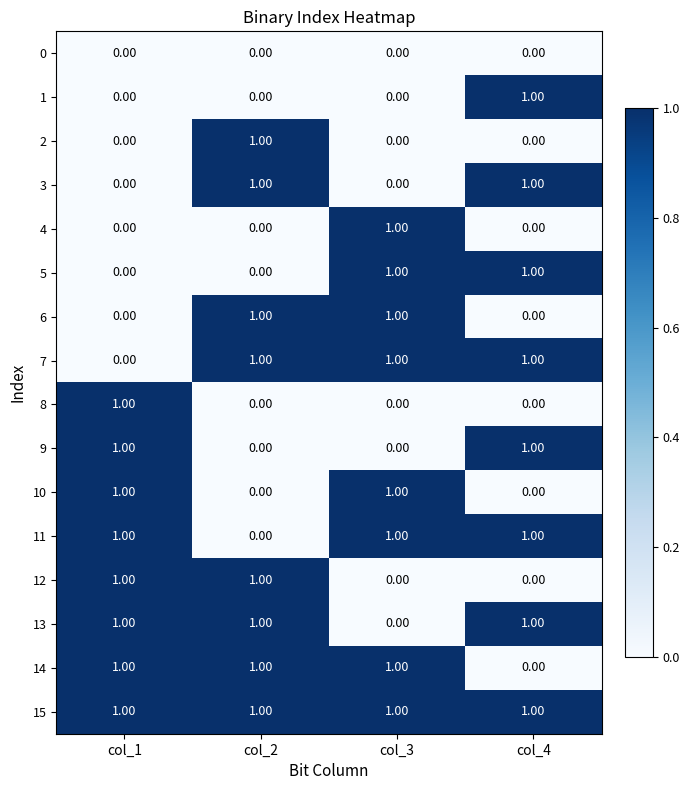

Which series has the largest total across all categories?

15